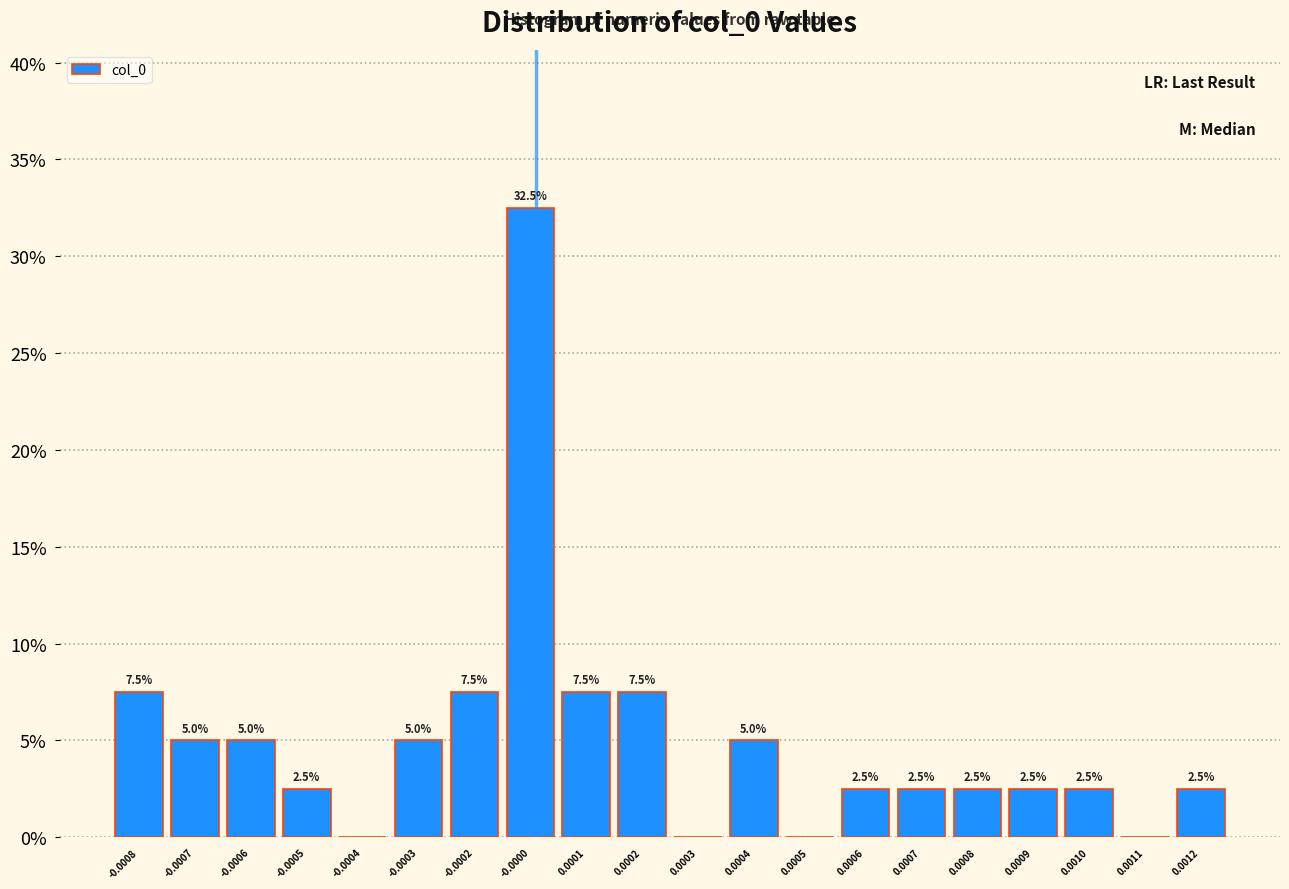

Reading left to right, list all the values displayed in this chart.

-0.0008=7.5	-0.0007=5.0	-0.0006=5.0	-0.0005=2.5	-0.0004=0.0	-0.0003=5.0	-0.0002=7.5	-0.0000=32.5	0.0001=7.5	0.0002=7.5	0.0003=0.0	0.0004=5.0	0.0005=0.0	0.0006=2.5	0.0007=2.5	0.0008=2.5	0.0009=2.5	0.0010=2.5	0.0011=0.0	0.0012=2.5